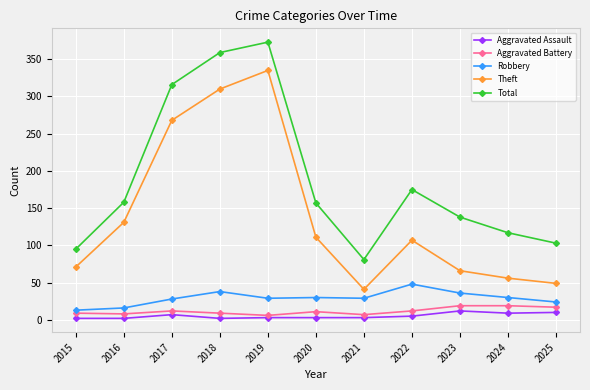

True or false: Robbery and Theft intersect in this chart.

False